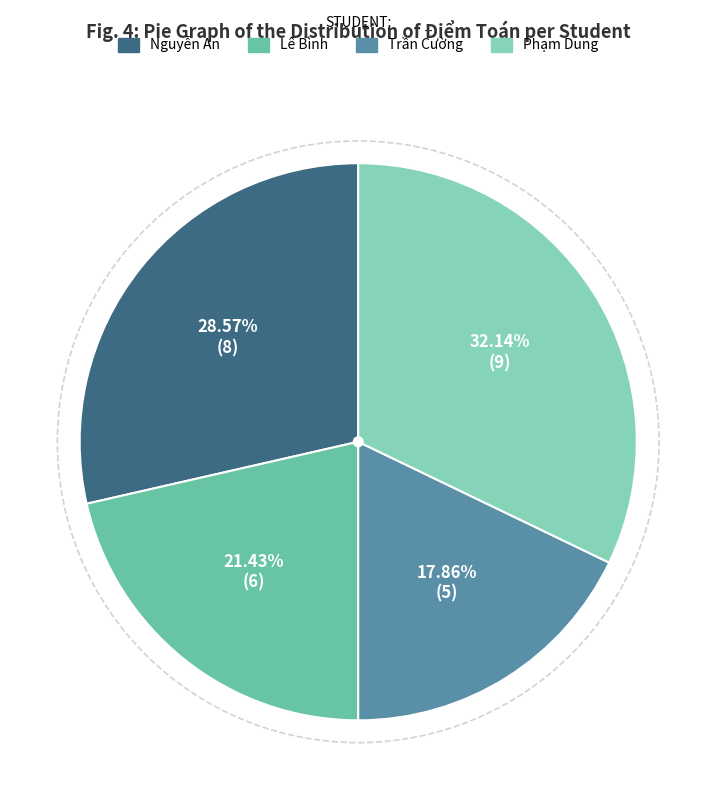

How many slices are in this pie chart?

4